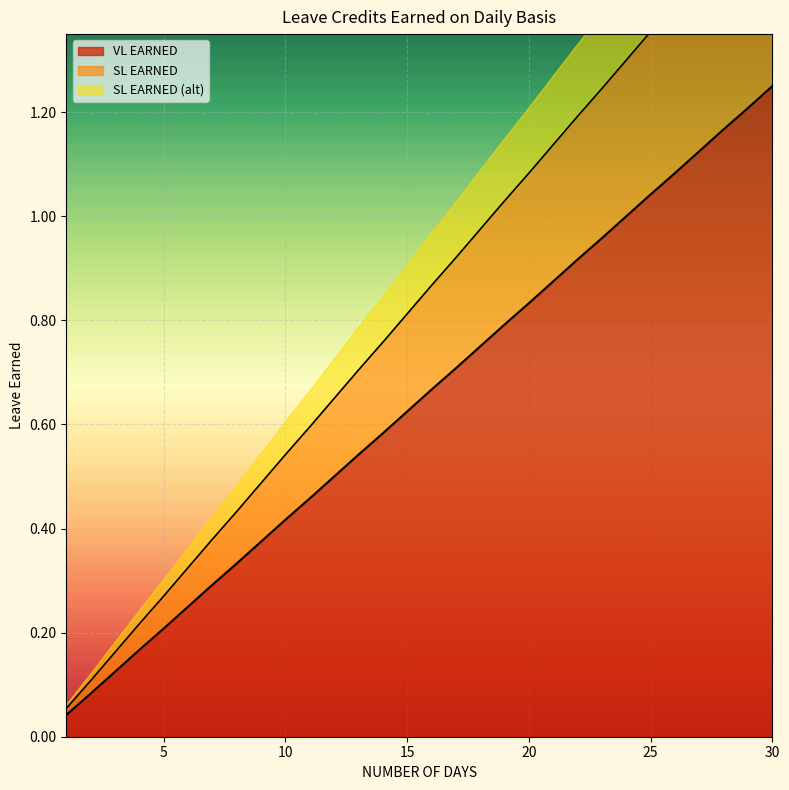

Which category has the highest value in the VL EARNED series?

30